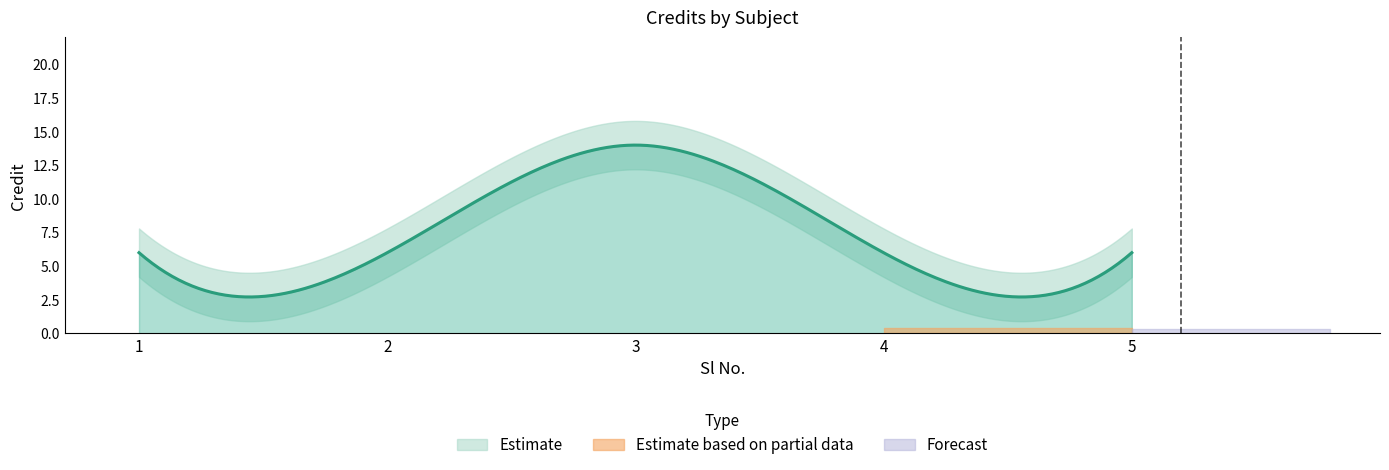

Rank the categories by value from lowest to highest.

1, 2, 4, 5, 3